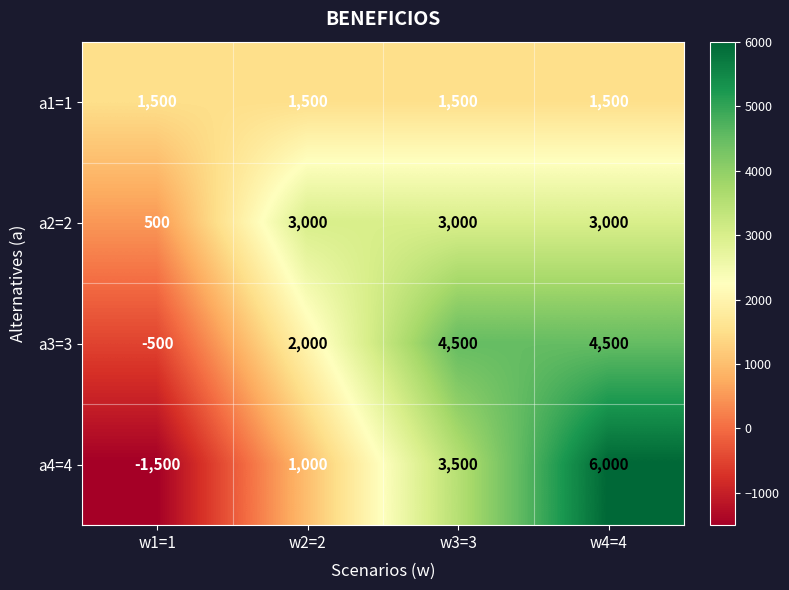

At which category is the sum across all series the highest?

w4=4